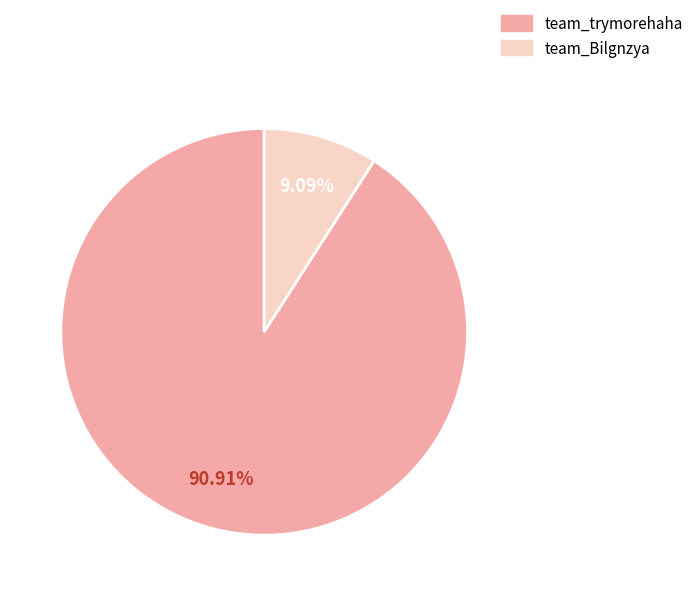

Is there a majority slice in this chart?

Yes